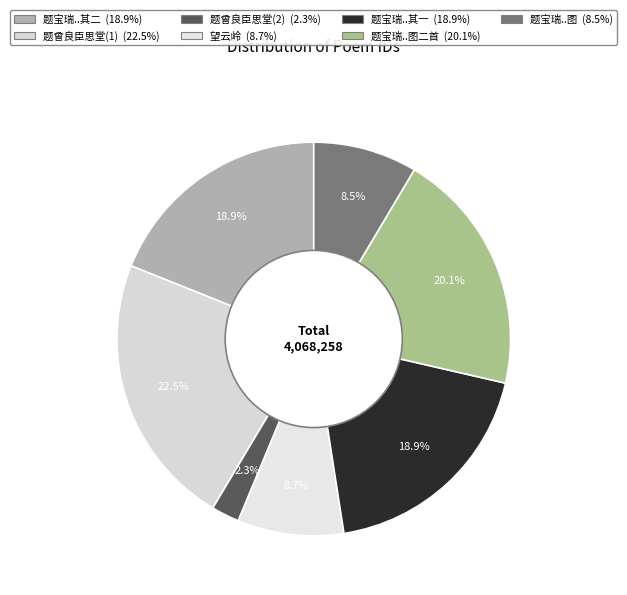

How many slices are in this pie chart?

7